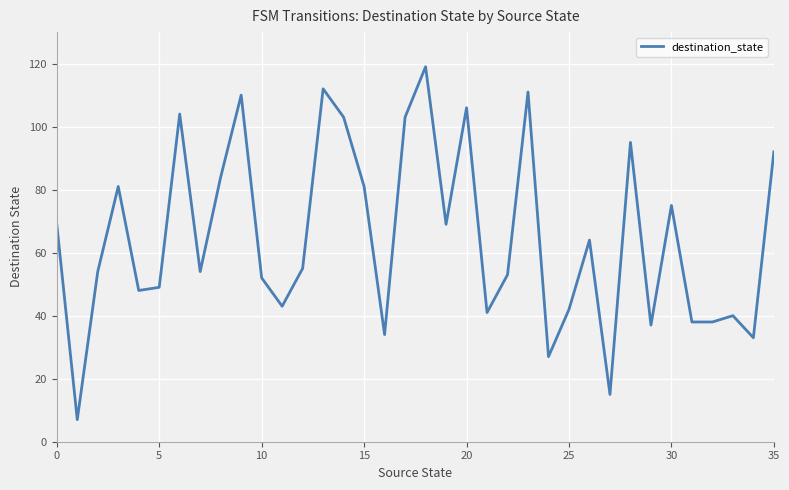

Reading left to right, transcribe all the data shown in this chart.

69	7	54	81	48	49	104	54	84	110	52	43	55	112	103	81	34	103	119	69	106	41	53	111	27	42	64	15	95	37	75	38	38	40	33	92